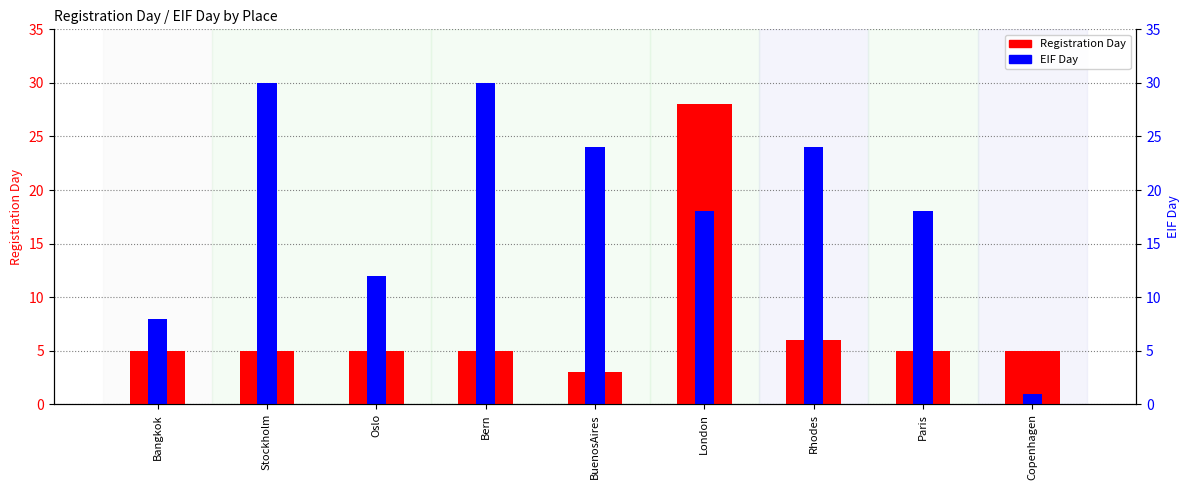

At which category is the sum across all series the highest?

London